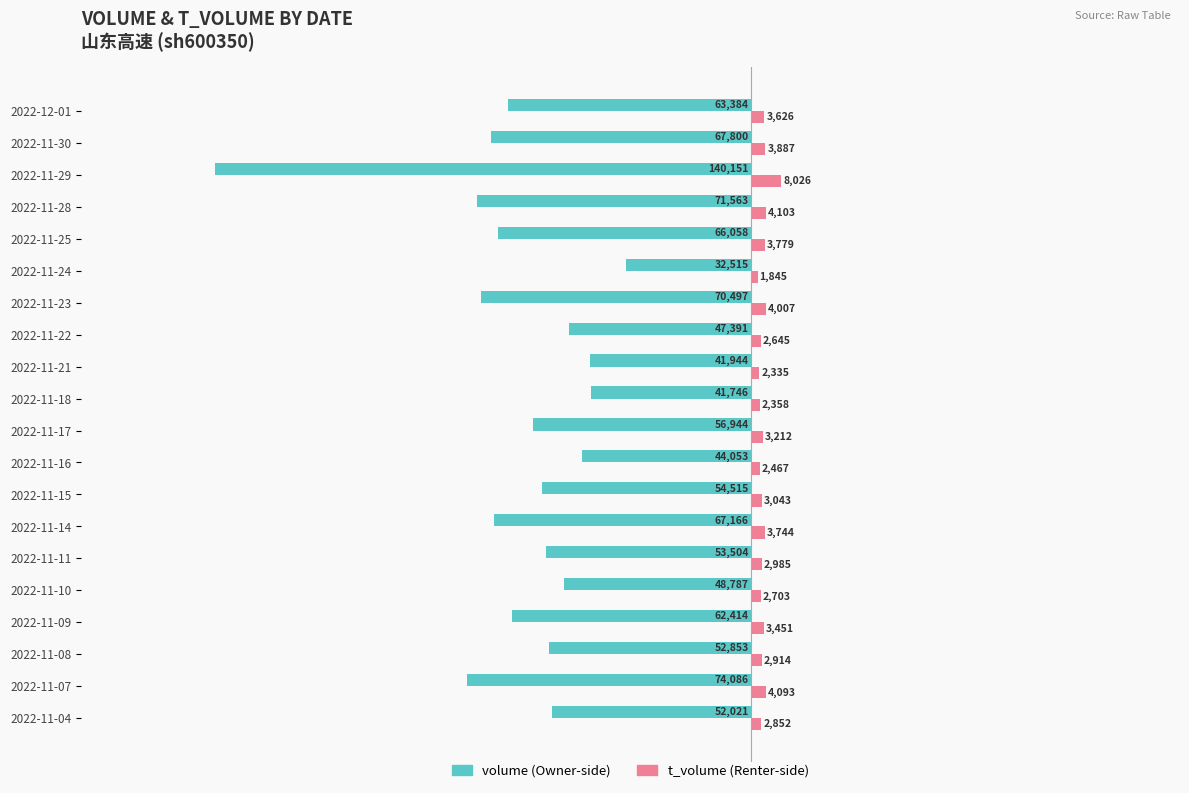

At which category does the chart reach its minimum across all series?

2022-11-29